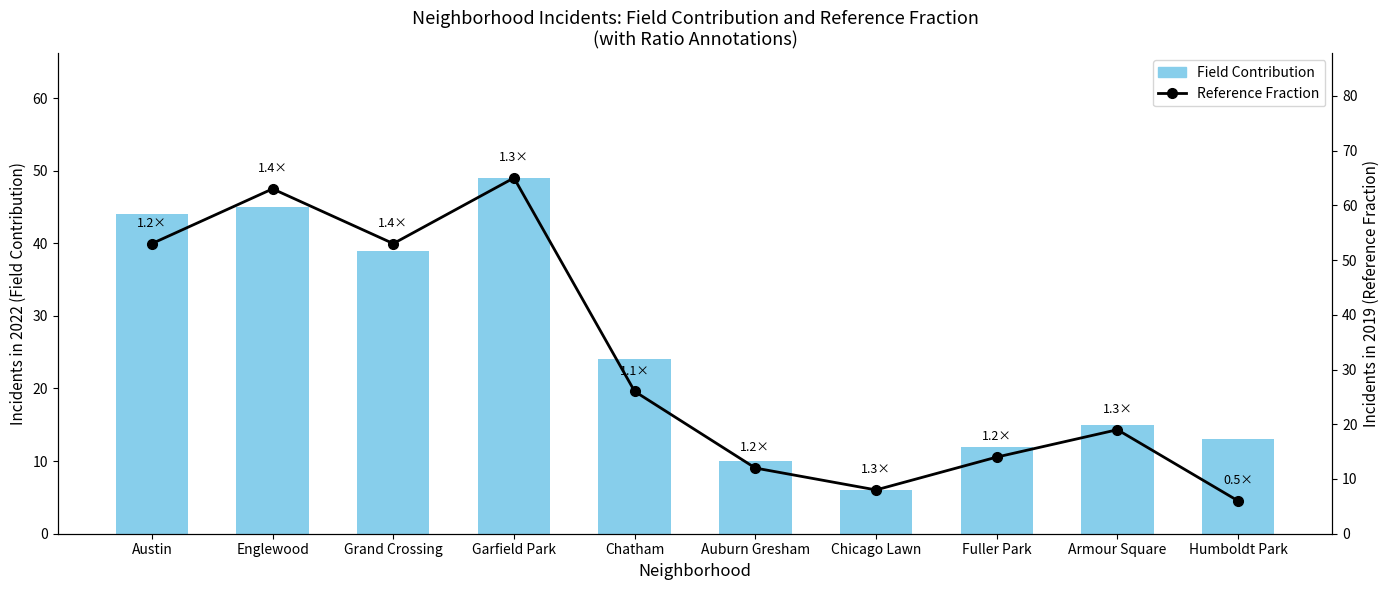

What is the sum of the Field Contribution values at Auburn Gresham and Garfield Park?

59